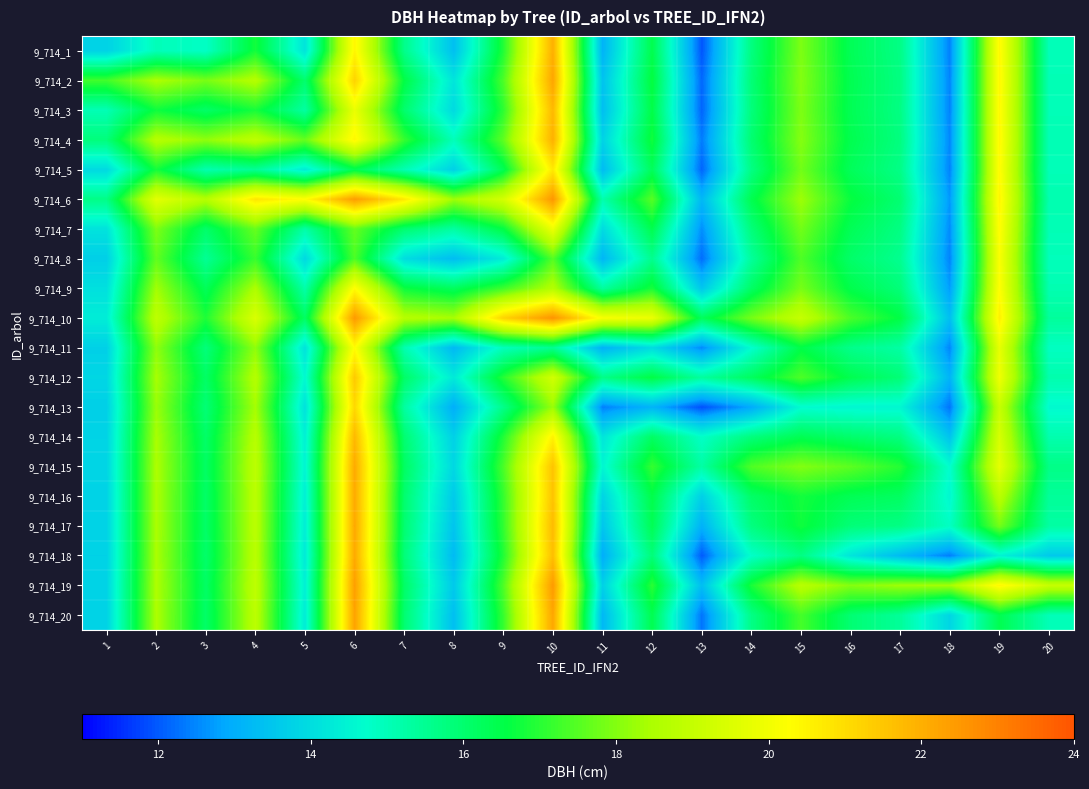

Reading right to left, what are all the values shown in this chart?

9_714_1: 20=15.0	19=20.4	18=12.4	17=15.7	16=16.3	15=17.9	14=15.8	13=12.0	12=16.4	11=13.1	10=22.0	9=16.9	8=13.4	7=15.6	6=20.5	5=14.1	4=16.8	3=14.8	2=15.0	1=13.8
9_714_2: 20=15.0	19=20.4	18=12.5	17=15.7	16=16.4	15=18.0	14=15.9	13=12.1	12=16.6	11=13.4	10=22.2	9=17.4	8=14.2	7=16.6	6=21.2	5=16.0	4=18.7	3=17.9	2=18.5	1=17.3
9_714_3: 20=15.0	19=20.4	18=12.4	17=15.7	16=16.3	15=17.9	14=15.8	13=12.1	12=16.5	11=13.3	10=21.8	9=17.1	8=13.9	7=16.0	6=19.8	5=15.3	4=16.8	3=16.1	2=16.7	1=15.0
9_714_4: 20=15.0	19=20.4	18=12.5	17=15.8	16=16.4	15=18.0	14=16.0	13=12.4	12=16.8	11=13.8	10=22.0	9=17.6	8=15.0	7=17.2	6=20.5	5=17.7	4=18.9	3=18.1	2=18.7	1=15.8
9_714_5: 20=15.0	19=20.4	18=12.4	17=15.7	16=16.3	15=17.8	14=15.7	13=12.1	12=16.3	11=13.3	10=20.7	9=16.4	8=13.7	7=15.1	6=16.4	5=14.3	4=15.5	3=15.1	2=16.8	1=13.9
9_714_6: 20=15.1	19=20.5	18=12.7	17=15.9	16=16.7	15=18.3	14=16.4	13=13.2	12=17.5	11=15.1	10=22.5	9=19.3	8=18.3	7=20.7	6=22.4	5=20.3	4=20.8	3=18.7	2=19.7	1=15.7
9_714_7: 20=15.0	19=20.3	18=12.5	17=15.7	16=16.3	15=17.8	14=15.8	13=12.6	12=16.4	11=13.9	10=19.9	9=16.6	8=15.3	7=16.0	6=17.7	5=15.2	4=17.7	3=16.1	2=17.9	1=14.1
9_714_8: 20=15.0	19=20.2	18=12.4	17=15.5	16=16.1	15=17.4	14=15.4	13=12.2	12=15.6	11=13.2	10=17.5	9=14.3	8=13.3	7=14.0	6=17.4	5=13.9	4=17.2	3=15.5	2=17.6	1=13.7
9_714_9: 20=15.1	19=20.3	18=12.7	17=15.8	16=16.5	15=17.9	14=16.1	13=13.5	12=16.8	11=15.4	10=18.6	9=17.2	8=16.2	7=16.7	6=20.3	5=15.2	4=18.5	3=16.3	2=18.3	1=14.1
9_714_10: 20=15.4	19=20.6	18=13.3	17=16.5	16=17.4	15=19.0	14=17.8	13=16.3	12=19.9	11=20.1	10=22.6	9=21.2	8=18.4	7=18.7	6=22.5	5=16.2	4=19.5	3=16.9	2=18.9	1=14.3
9_714_11: 20=14.9	19=19.8	18=12.5	17=15.3	16=15.6	15=16.5	14=14.7	13=12.5	12=14.0	11=13.1	10=15.5	9=14.9	8=13.2	7=15.1	6=20.3	5=14.1	4=18.1	3=15.8	2=18.1	1=13.7
9_714_12: 20=15.1	19=20.0	18=13.1	17=15.9	16=16.4	15=17.4	14=16.2	13=15.3	12=16.6	11=15.6	10=19.3	9=17.0	8=14.3	7=16.1	6=21.4	5=14.6	4=18.6	3=16.1	2=18.4	1=13.9
9_714_13: 20=14.6	19=19.0	18=12.3	17=14.6	16=14.5	15=14.7	14=12.9	13=11.9	12=13.1	11=12.4	10=18.2	9=15.6	8=13.0	7=15.3	6=21.1	5=14.1	4=18.4	3=15.9	2=18.3	1=13.7
9_714_14: 20=15.1	19=19.4	18=13.4	17=15.7	16=16.0	15=16.4	14=15.8	13=14.8	12=16.1	11=14.2	10=20.6	9=16.9	8=13.7	7=16.0	6=21.8	5=14.4	4=18.7	3=16.1	2=18.4	1=13.8
9_714_15: 20=15.7	19=19.7	18=14.7	17=17.0	16=17.6	15=18.0	14=17.4	13=15.2	12=17.1	11=14.5	10=21.6	9=17.4	8=13.9	7=16.2	6=22.1	5=14.5	4=18.8	3=16.2	2=18.5	1=13.8
9_714_16: 20=15.4	19=18.8	18=14.6	17=16.2	16=16.4	15=16.8	14=16.1	13=13.7	12=16.5	11=13.8	10=21.6	9=17.1	8=13.6	7=16.0	6=22.1	5=14.4	4=18.8	3=16.1	2=18.5	1=13.8
9_714_17: 20=15.3	19=17.8	18=14.8	17=15.7	16=15.9	15=16.7	14=15.8	13=13.0	12=16.4	11=13.5	10=21.8	9=17.1	8=13.5	7=16.0	6=22.2	5=14.3	4=18.8	3=16.1	2=18.5	1=13.8
9_714_18: 20=13.6	19=14.5	18=12.4	17=13.3	16=14.2	15=15.7	14=14.8	13=12.0	12=15.9	11=13.0	10=21.7	9=16.9	8=13.3	7=15.9	6=22.1	5=14.3	4=18.8	3=16.1	2=18.4	1=13.7
9_714_19: 20=19.0	19=20.4	18=18.4	17=18.3	16=18.0	15=18.7	14=16.8	13=13.3	12=17.0	11=13.7	10=22.5	9=17.4	8=13.6	7=16.1	6=22.4	5=14.4	4=18.9	3=16.1	2=18.5	1=13.8
9_714_20: 20=15.0	19=16.4	18=13.8	17=15.4	16=15.9	15=17.3	14=15.7	13=12.3	12=16.4	11=13.2	10=22.2	9=17.2	8=13.3	7=16.0	6=22.3	5=14.3	4=18.8	3=16.1	2=18.5	1=13.8